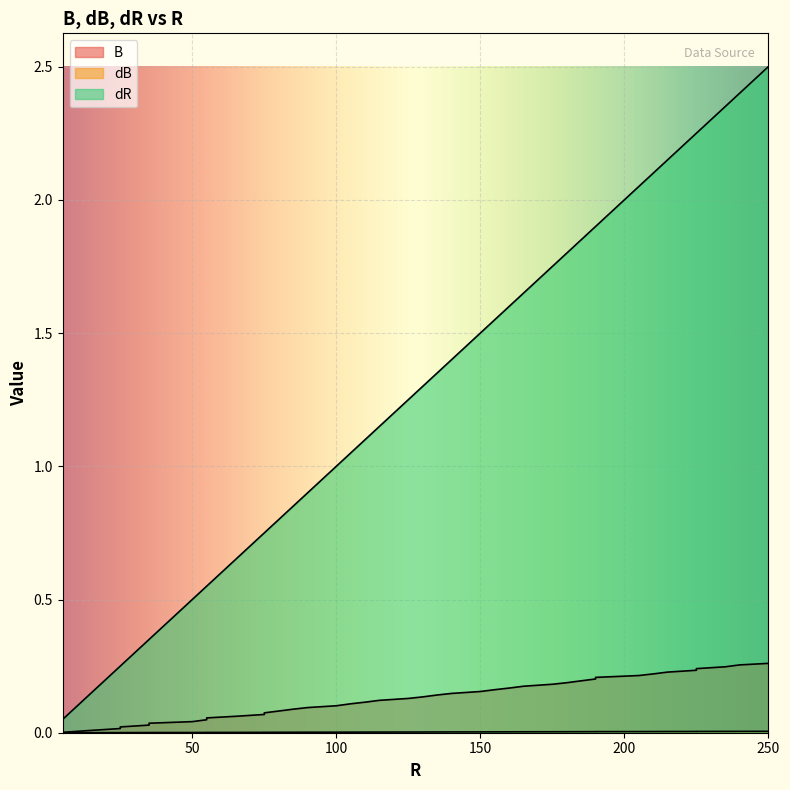

Does the chart display data point markers on the line(s)?

No